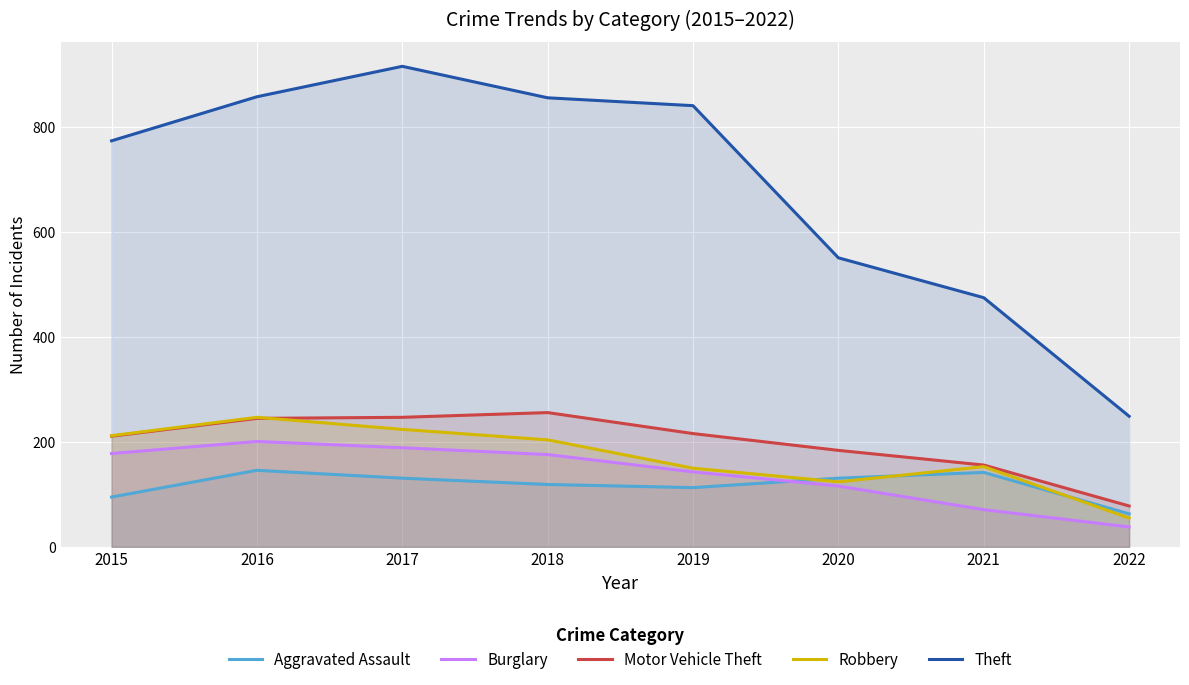

Rank the series at 2017 from highest to lowest value.

Theft, Motor Vehicle Theft, Robbery, Burglary, Aggravated Assault